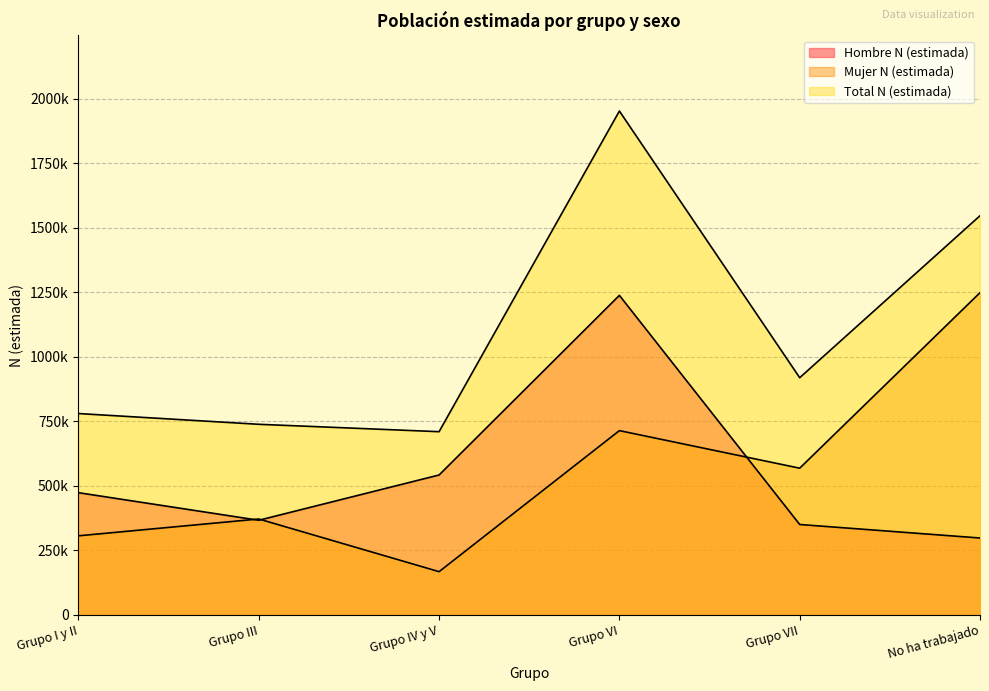

What are all the series names shown in the legend?

Hombre N (estimada), Mujer N (estimada), Total N (estimada)